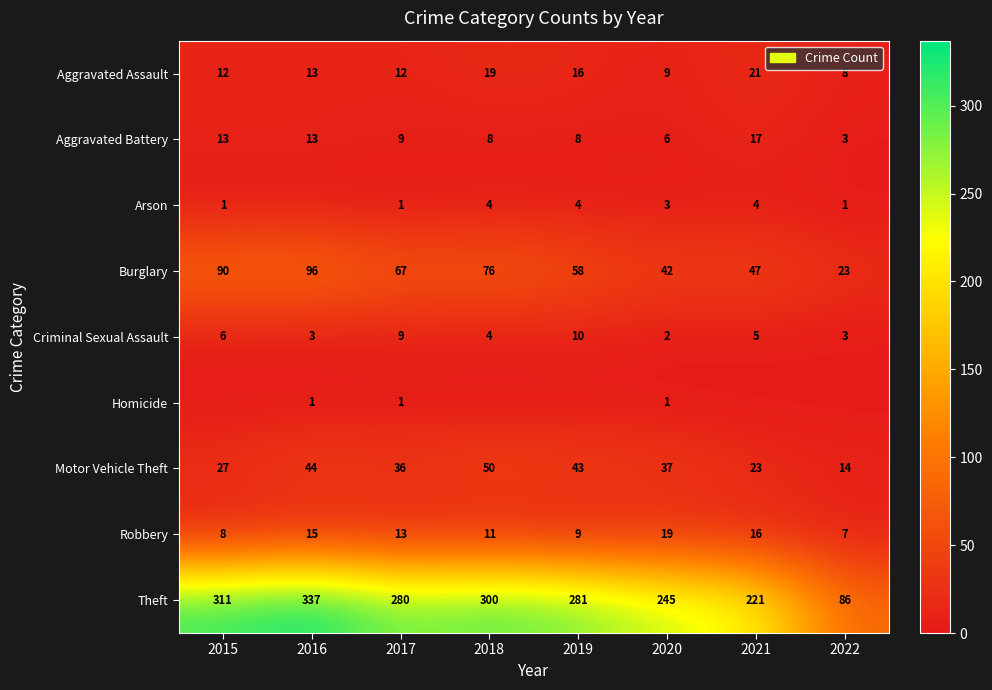

What is the difference between the maximum and minimum values in the Aggravated Assault series?

13